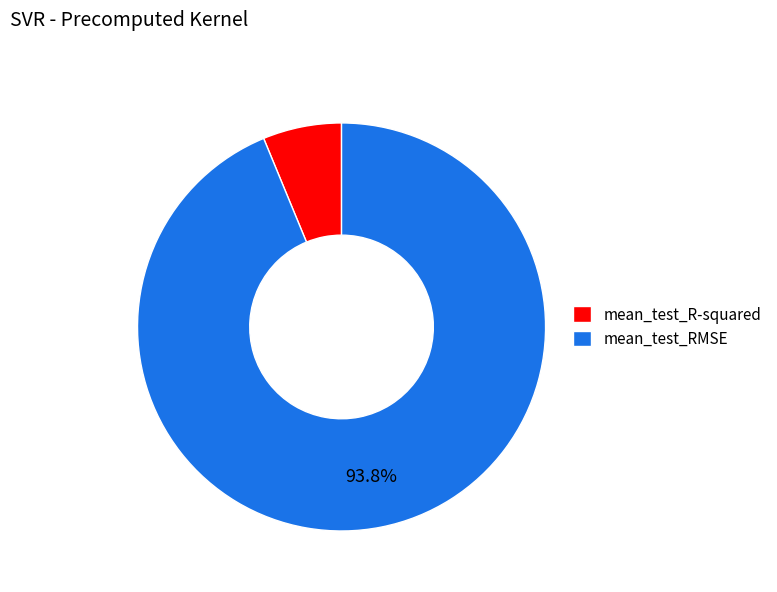

Which has a higher value, mean_test_R-squared or mean_test_RMSE?

mean_test_RMSE